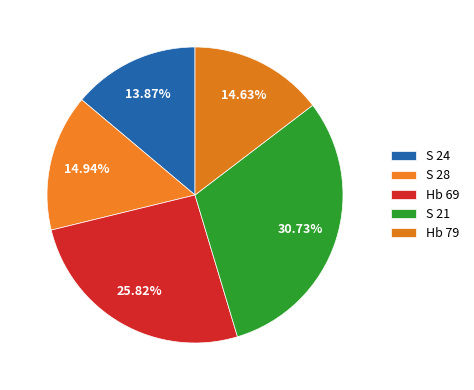

Is it true that S 24 is 7% of the pie?

False